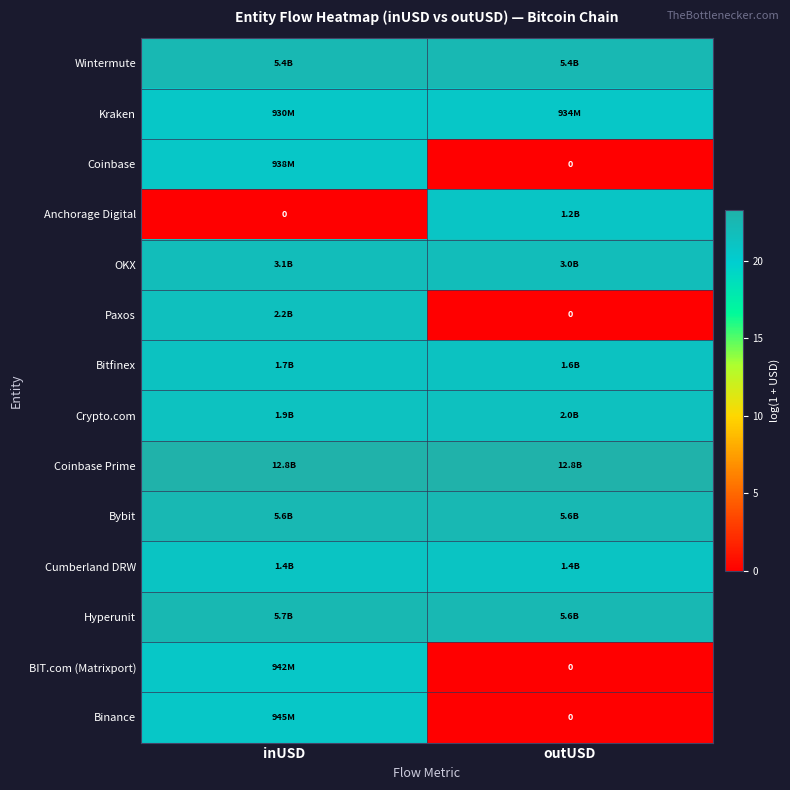

Which series has the largest total across all categories?

Coinbase Prime